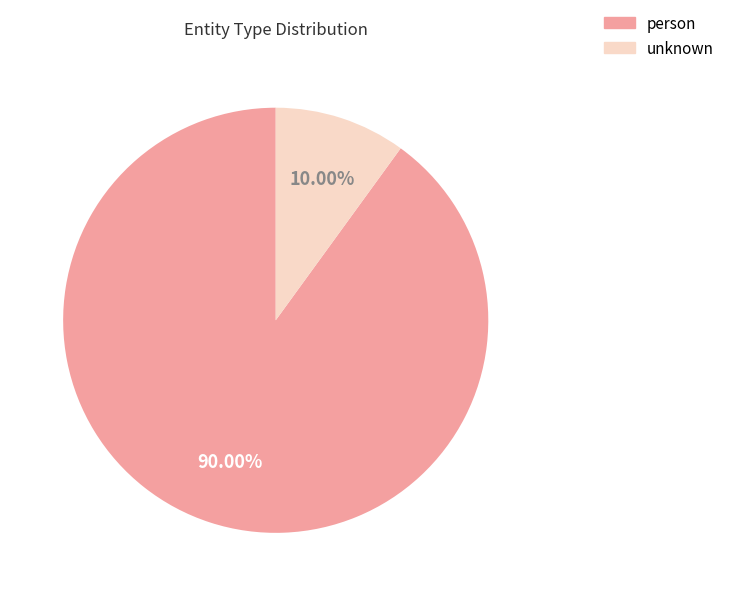

Is it true that unknown is 10% of the pie?

True